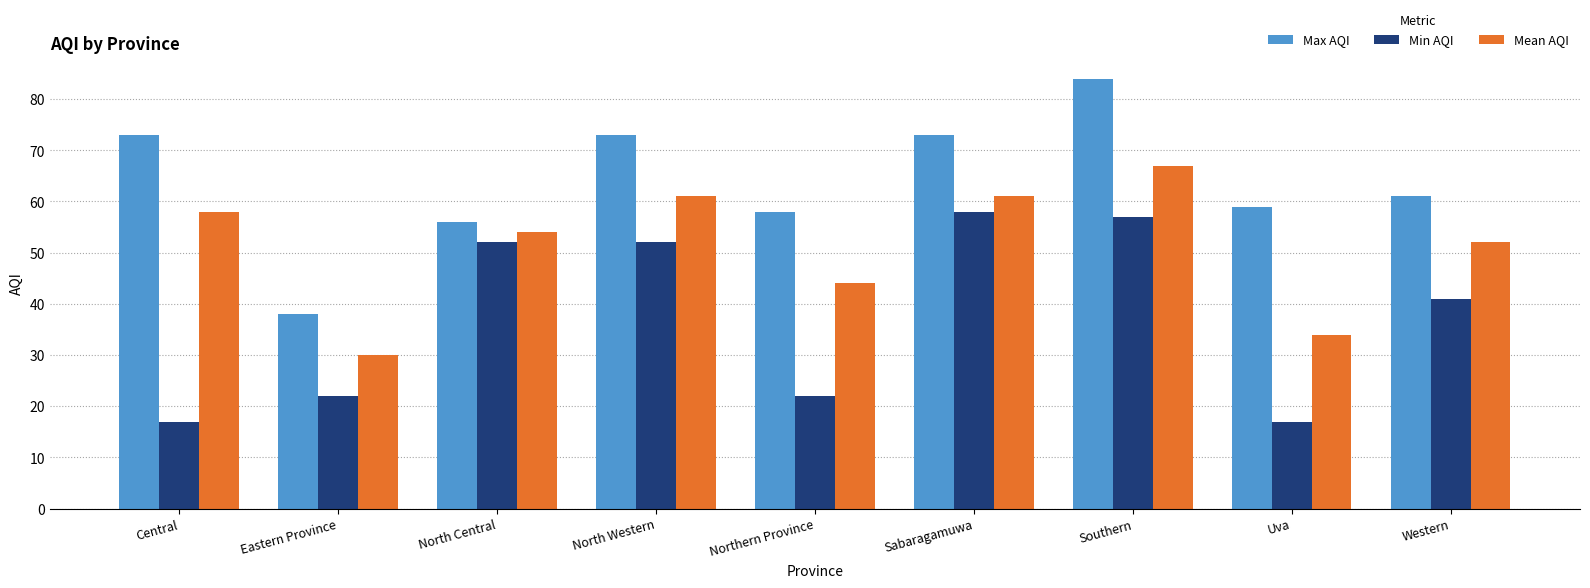

The value of Max AQI at Western is 61. True or false?

True